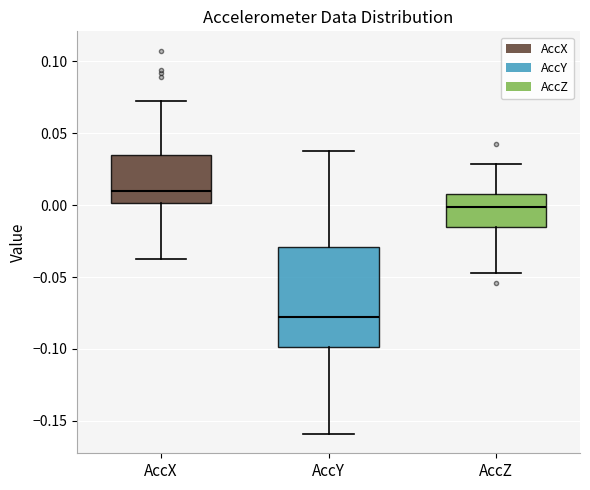

Comparing the boxes themselves (not the whiskers), which one is the tallest?

AccY